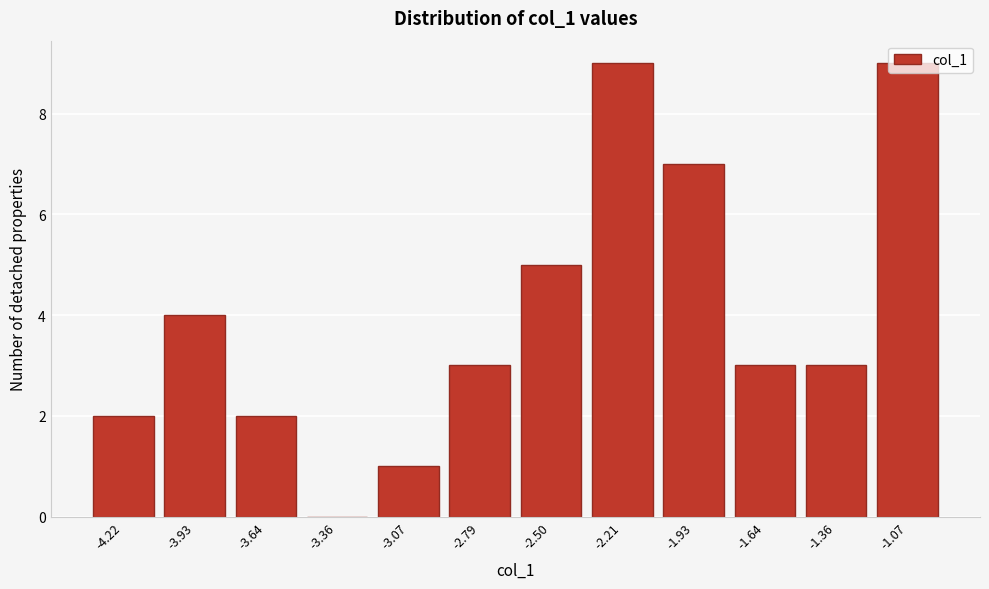

Read the value at -2.79.

3